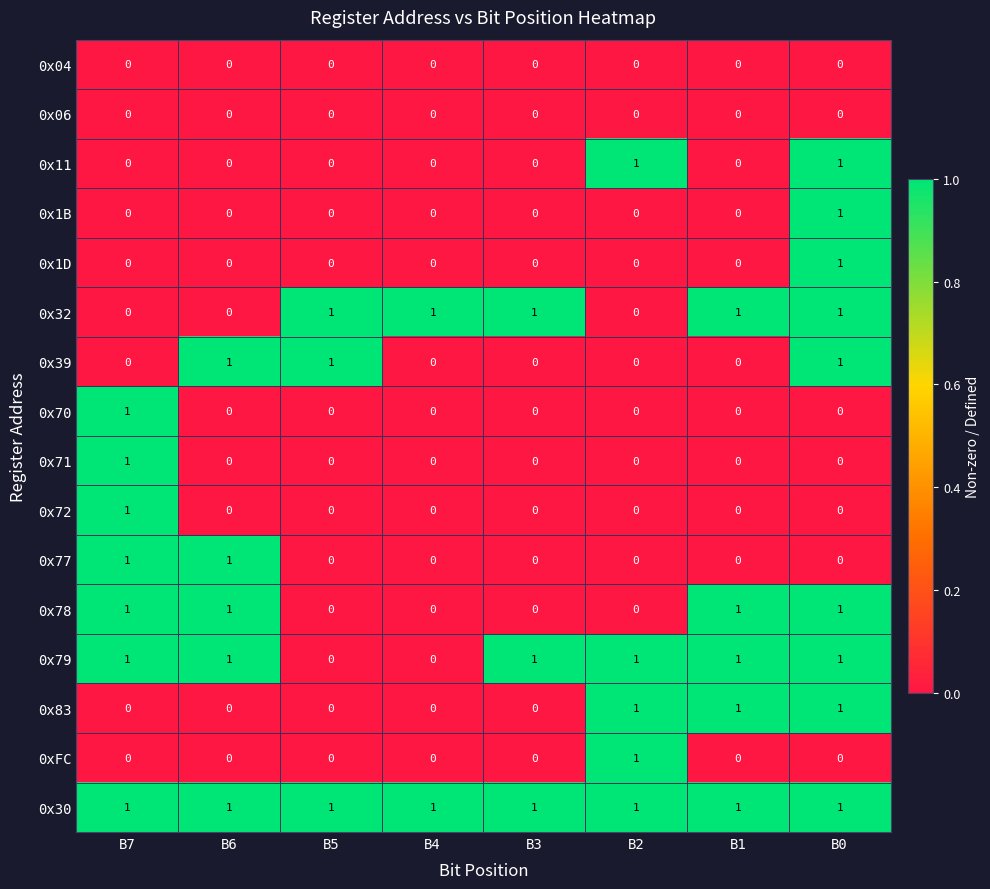

The value of 0x30 at B6 is 1. True or false?

True